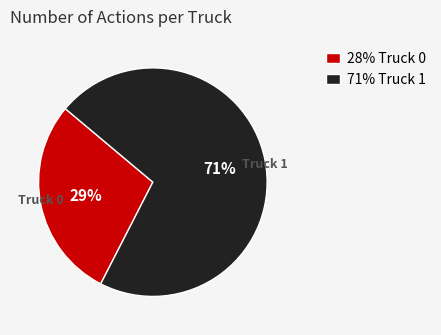

Which has a higher value, Truck 1 or Truck 0?

Truck 1